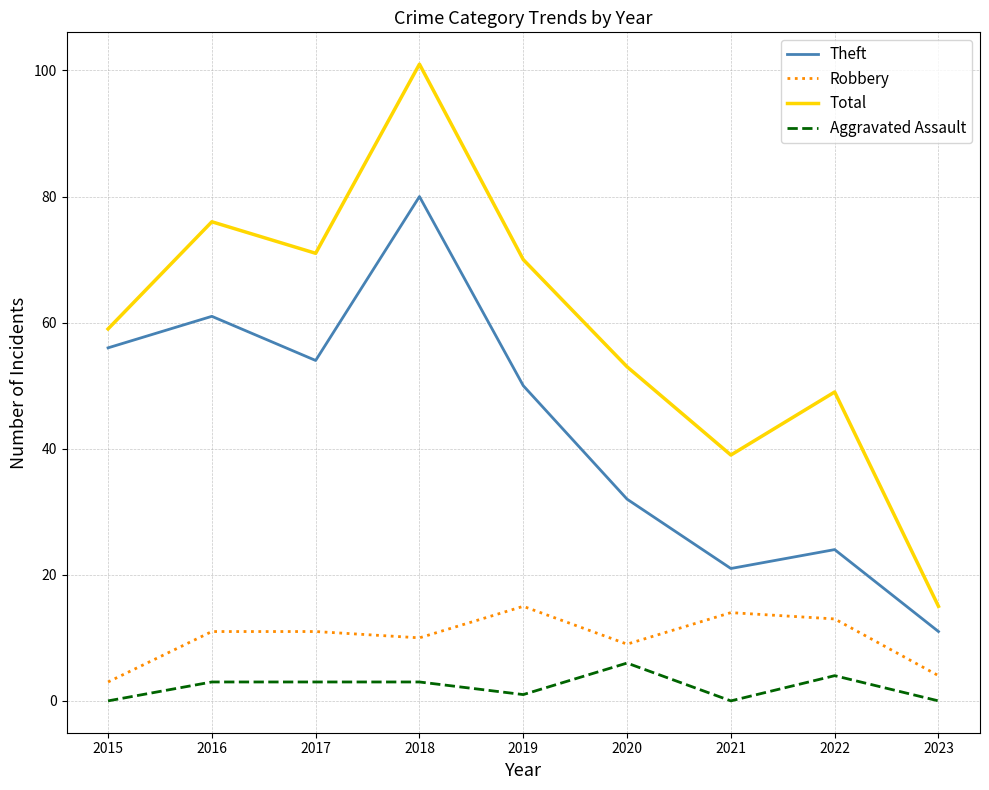

True or false: Robbery and Total cross at least once.

False